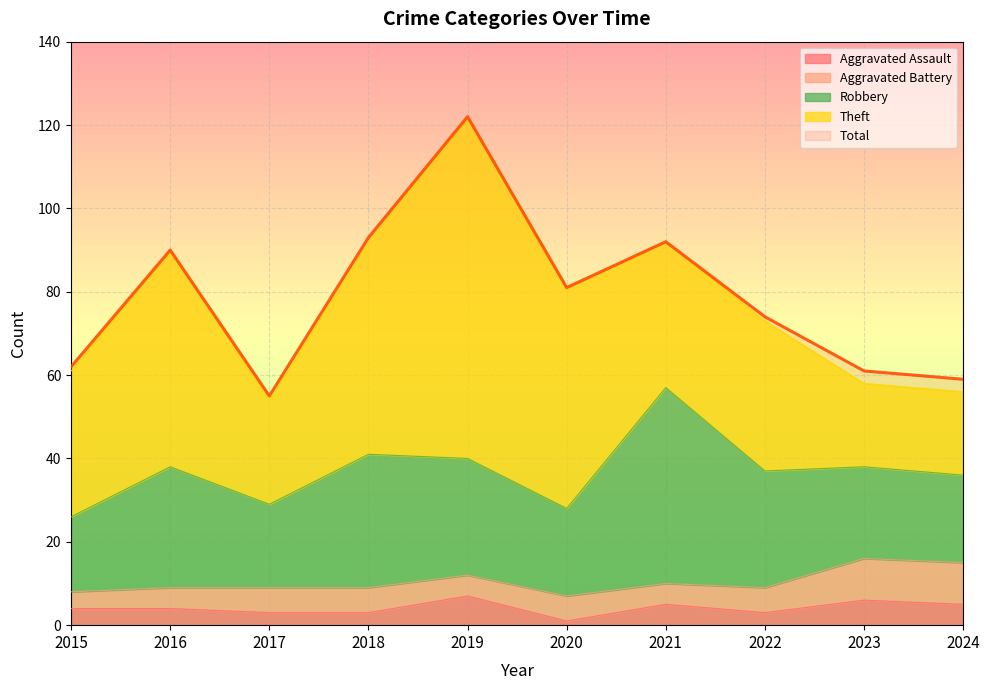

List the series in order of their peak value, highest first.

Total, Theft, Robbery, Aggravated Battery, Aggravated Assault